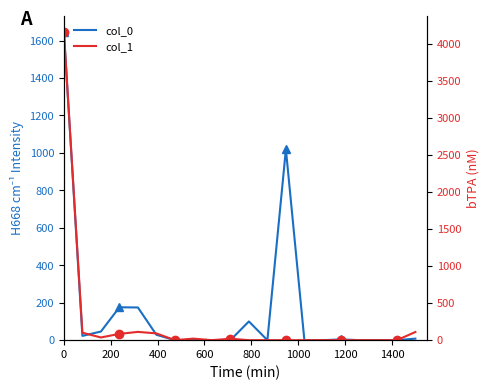

True or false: col_0 has more than 2 interior local peaks.

True